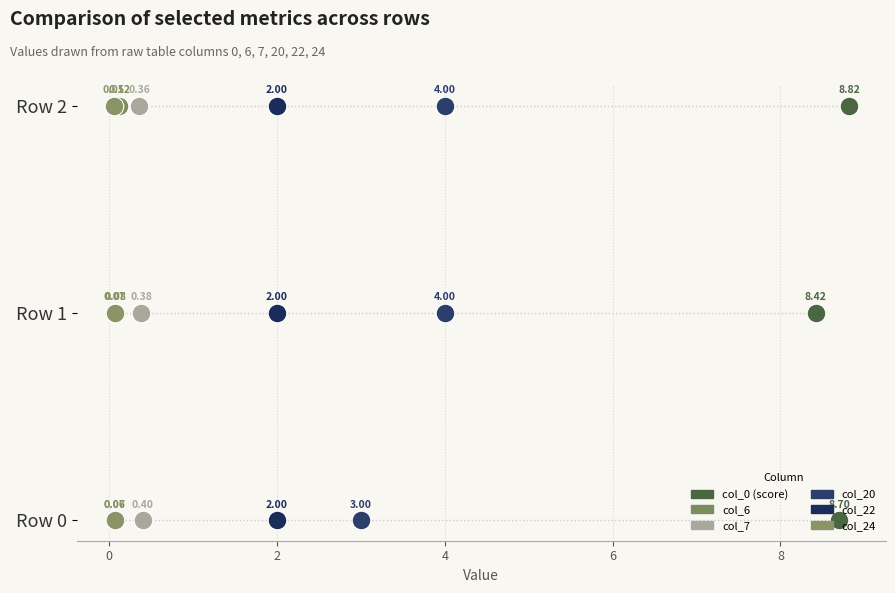

What are all the series names shown in the legend?

col_0 (score), col_6, col_7, col_20, col_22, col_24